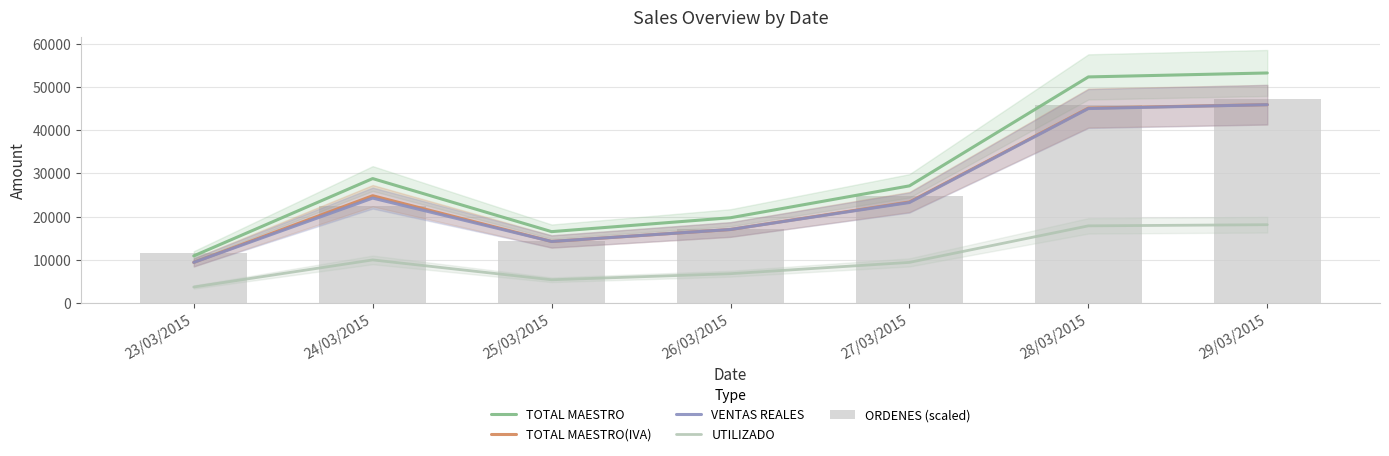

What is the sum of the UTILIZADO values at 24/03/2015 and 28/03/2015?

27795.6